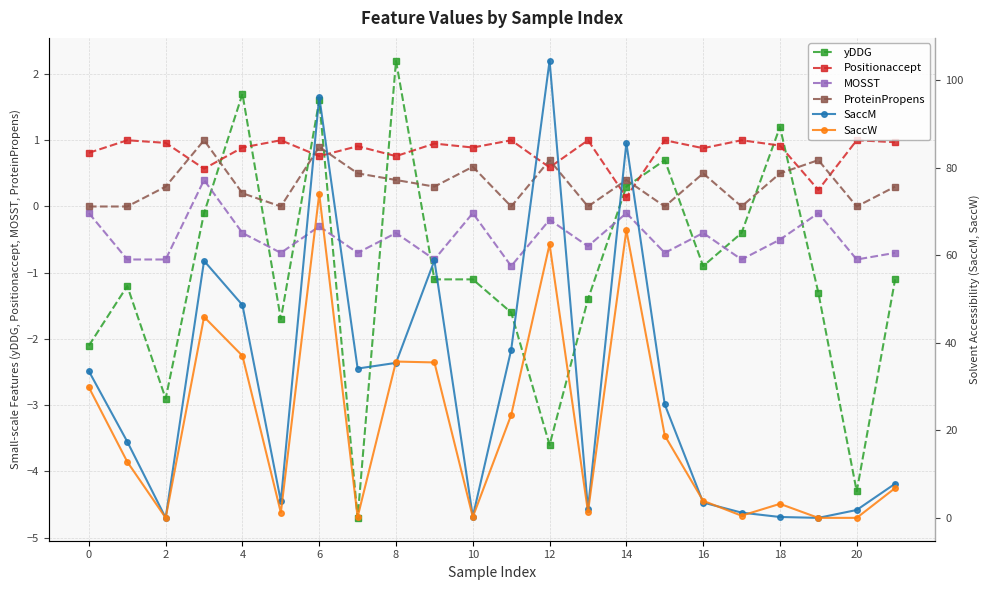

What is the spread (max minus min) of values at 19?

2.0